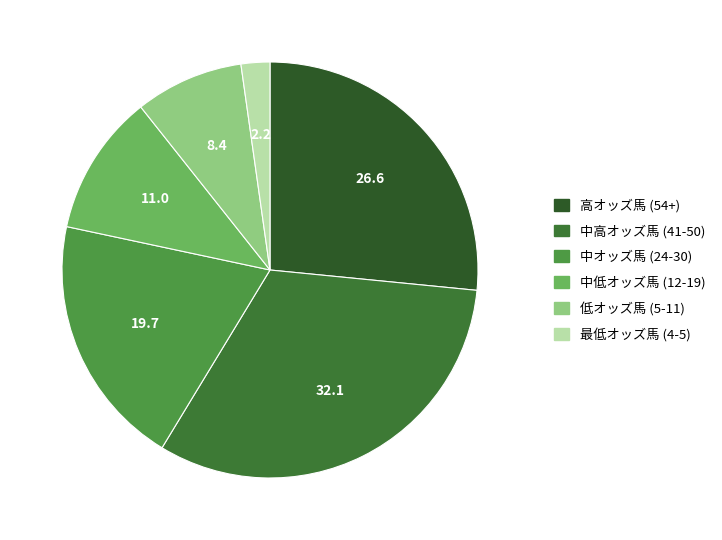

How many slices are in this pie chart?

6